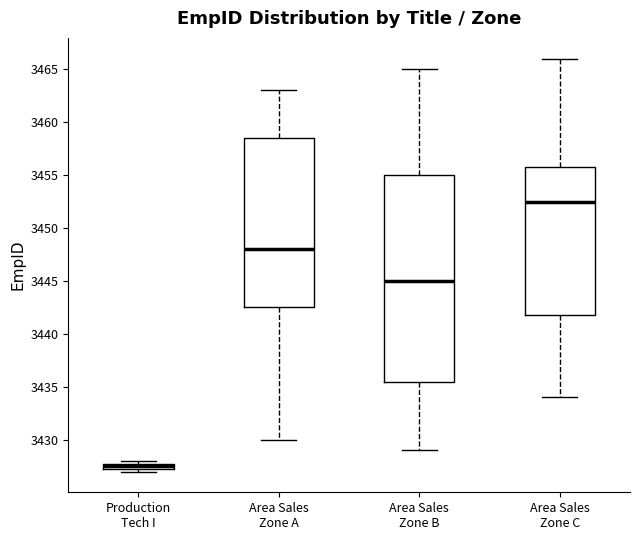

Which box has the highest median line?

Area Sales Zone C